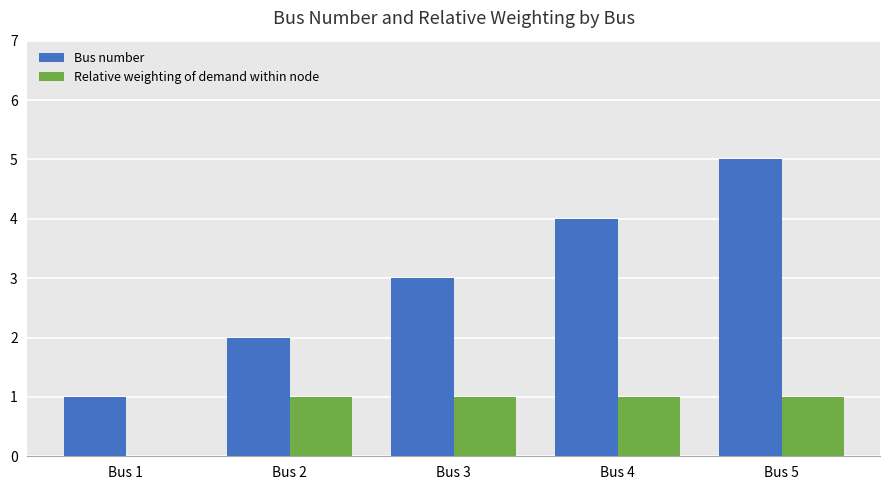

Are the bars horizontal?

No